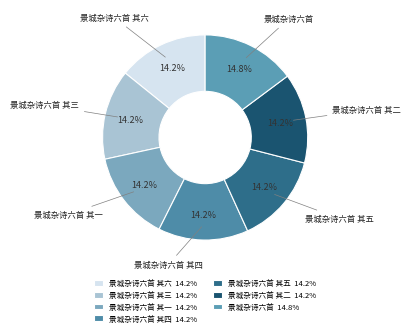

How many segments does this pie chart have?

7